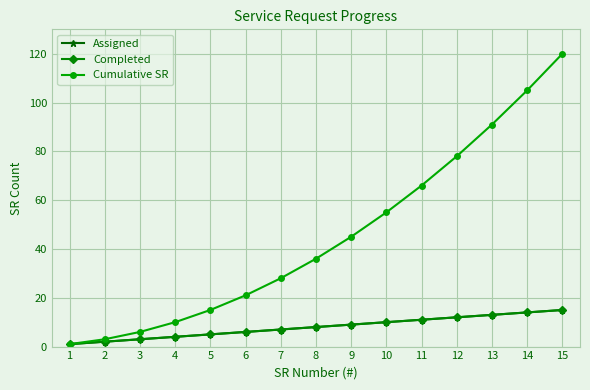

Is this an area chart (filled region under the line)?

No